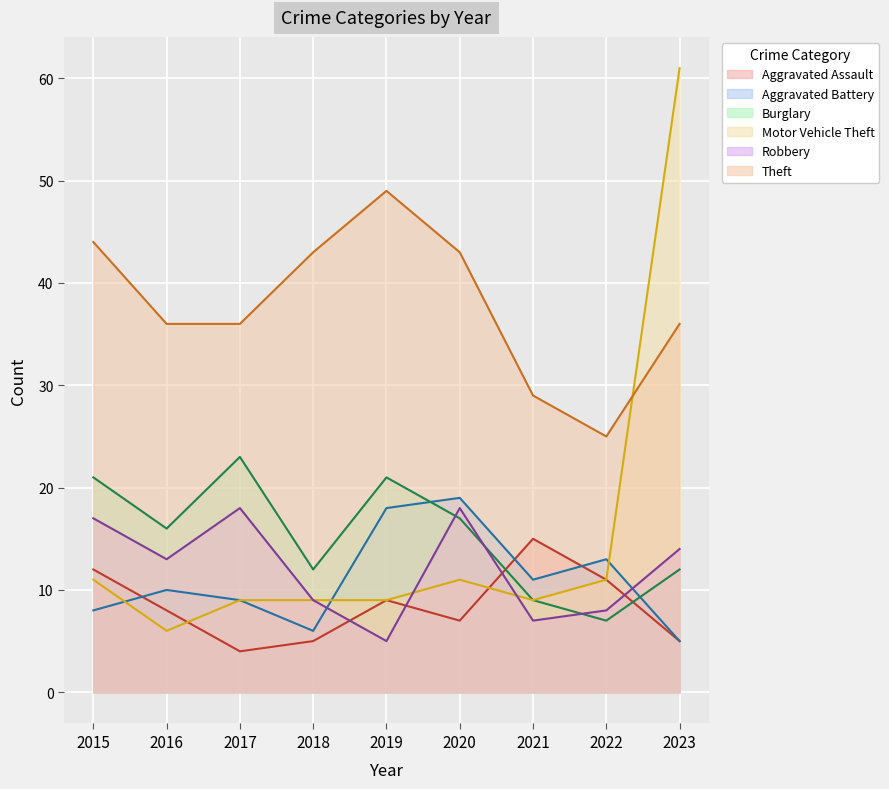

How many data points in Robbery are less than 13?

4